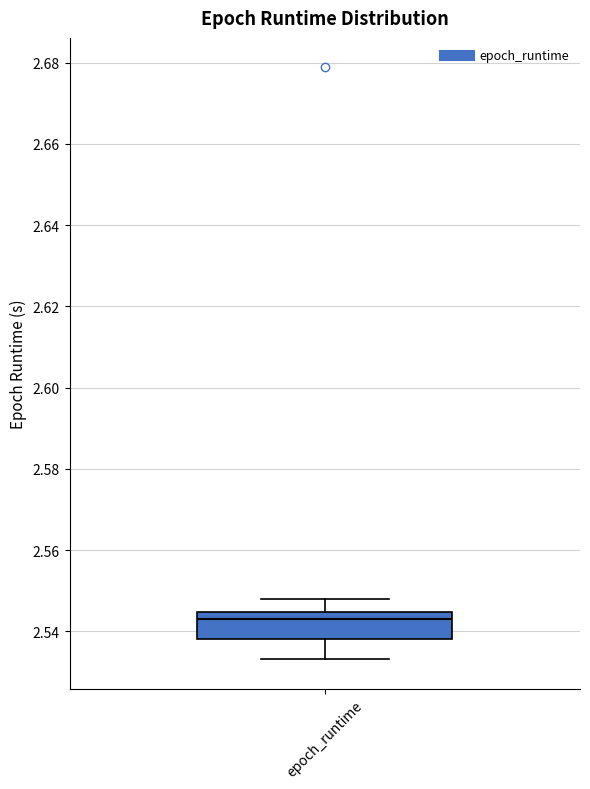

Transcribe this box plot: give where the median line is, the range the box spans, and where the two whiskers end, as read against the y-axis. The values are not printed on the chart, so give them approximately, as read against the axis.

median 2.544 (just below the box's upper edge), box 2.538 to 2.544, whiskers 2.534 to 2.548